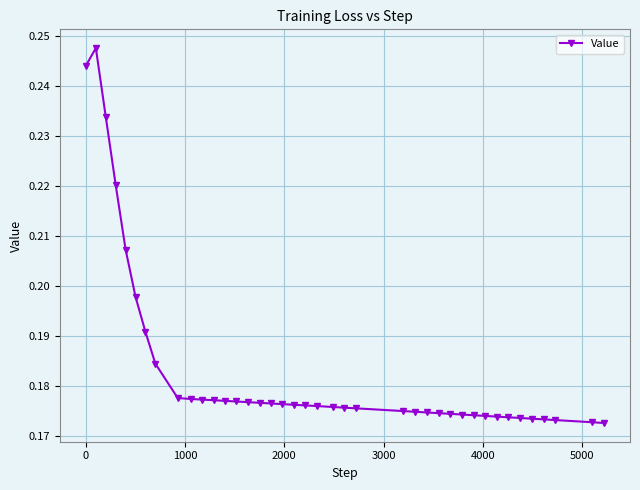

How many values are between 0 and 1?

40